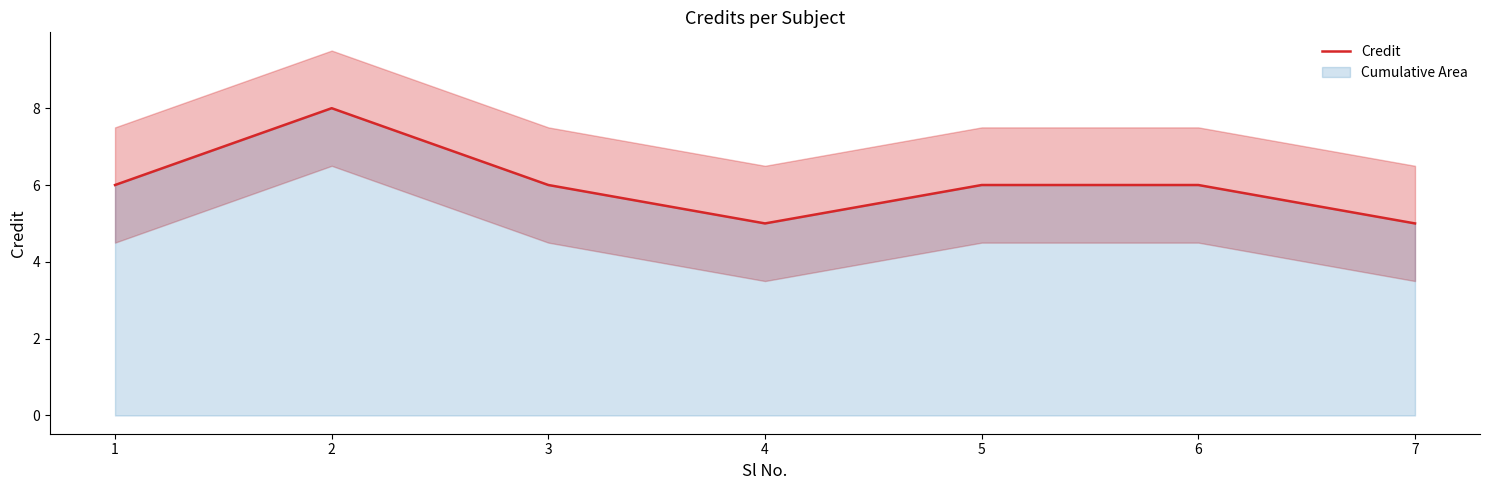

Which category has the lowest value across all series?

4